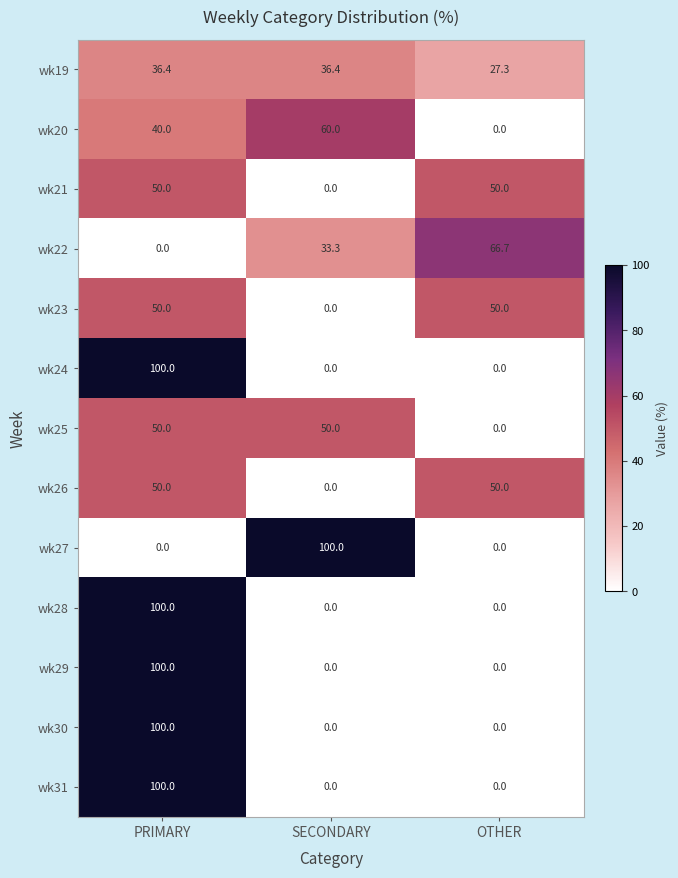

True or false: wk30 has a value of 100.0 at PRIMARY.

True